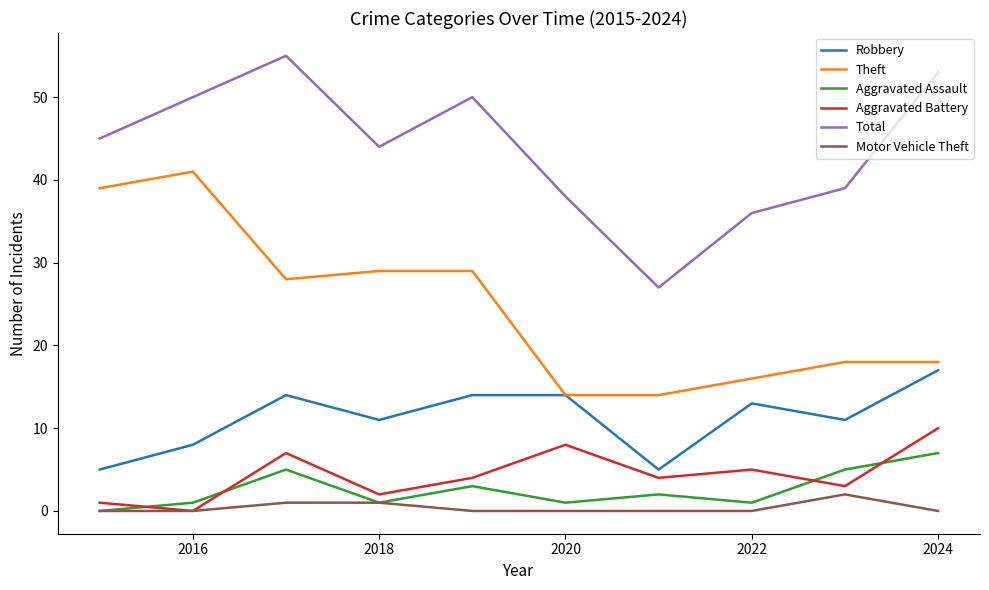

Rank the series by their maximum value, from highest to lowest.

Total, Theft, Robbery, Aggravated Battery, Aggravated Assault, Motor Vehicle Theft